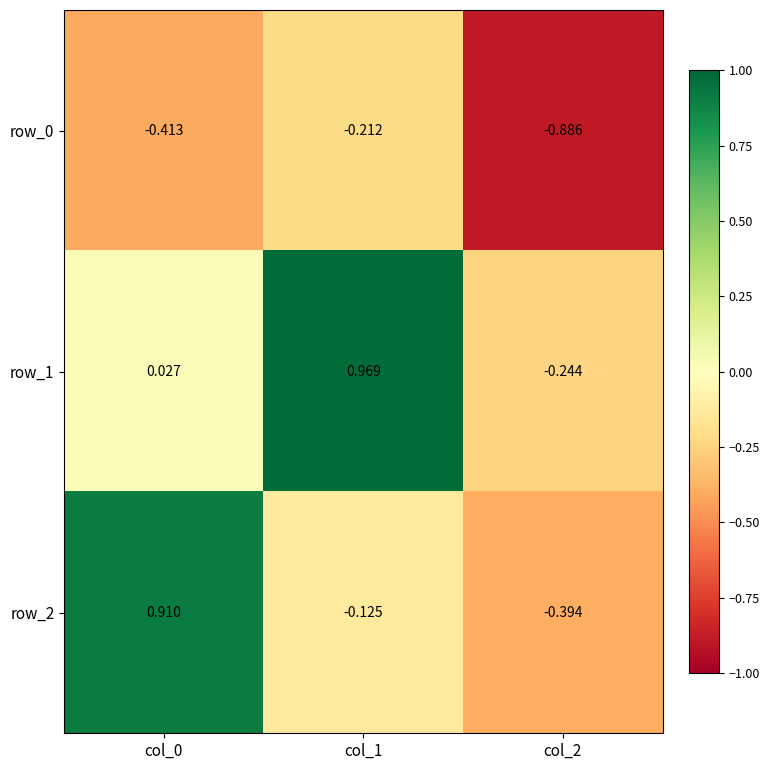

At which label does row_0 reach its minimum?

col_2